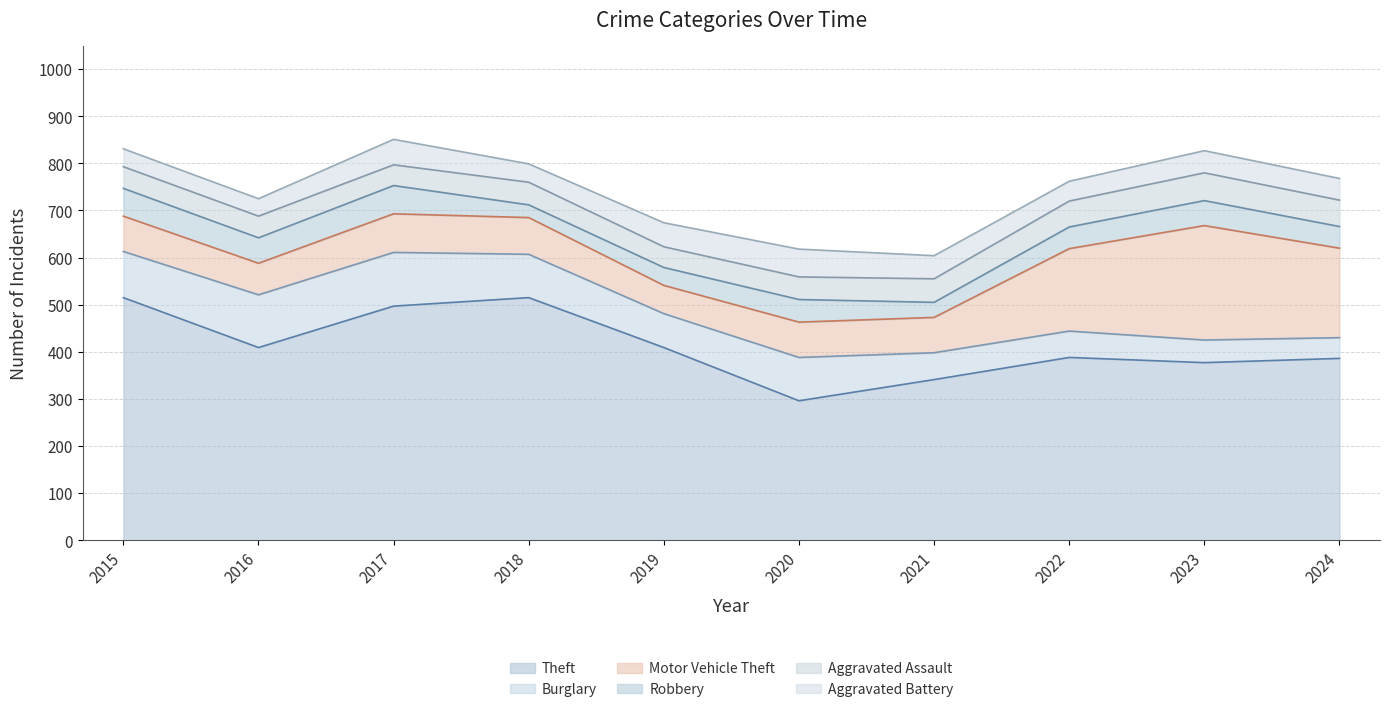

Which series has the largest total across all categories?

Theft